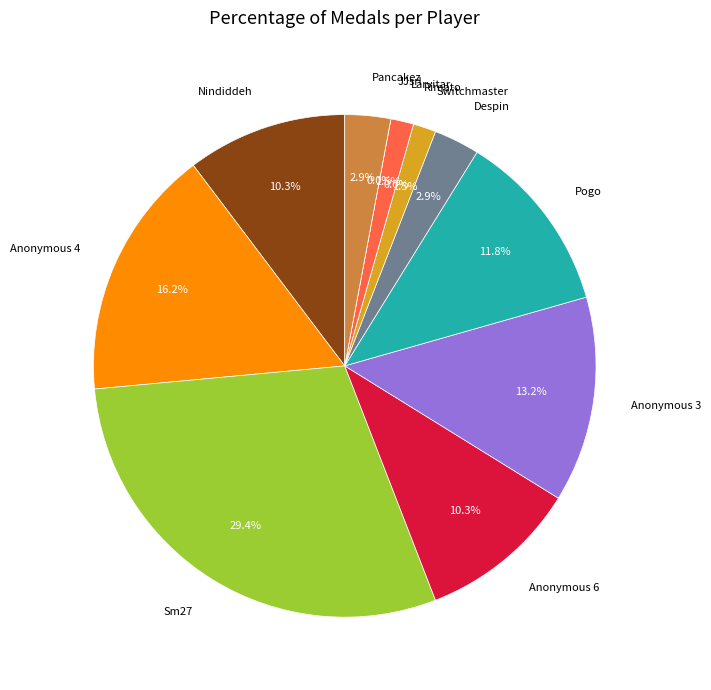

To the nearest percent, what percentage of the pie is Nindiddeh?

10%